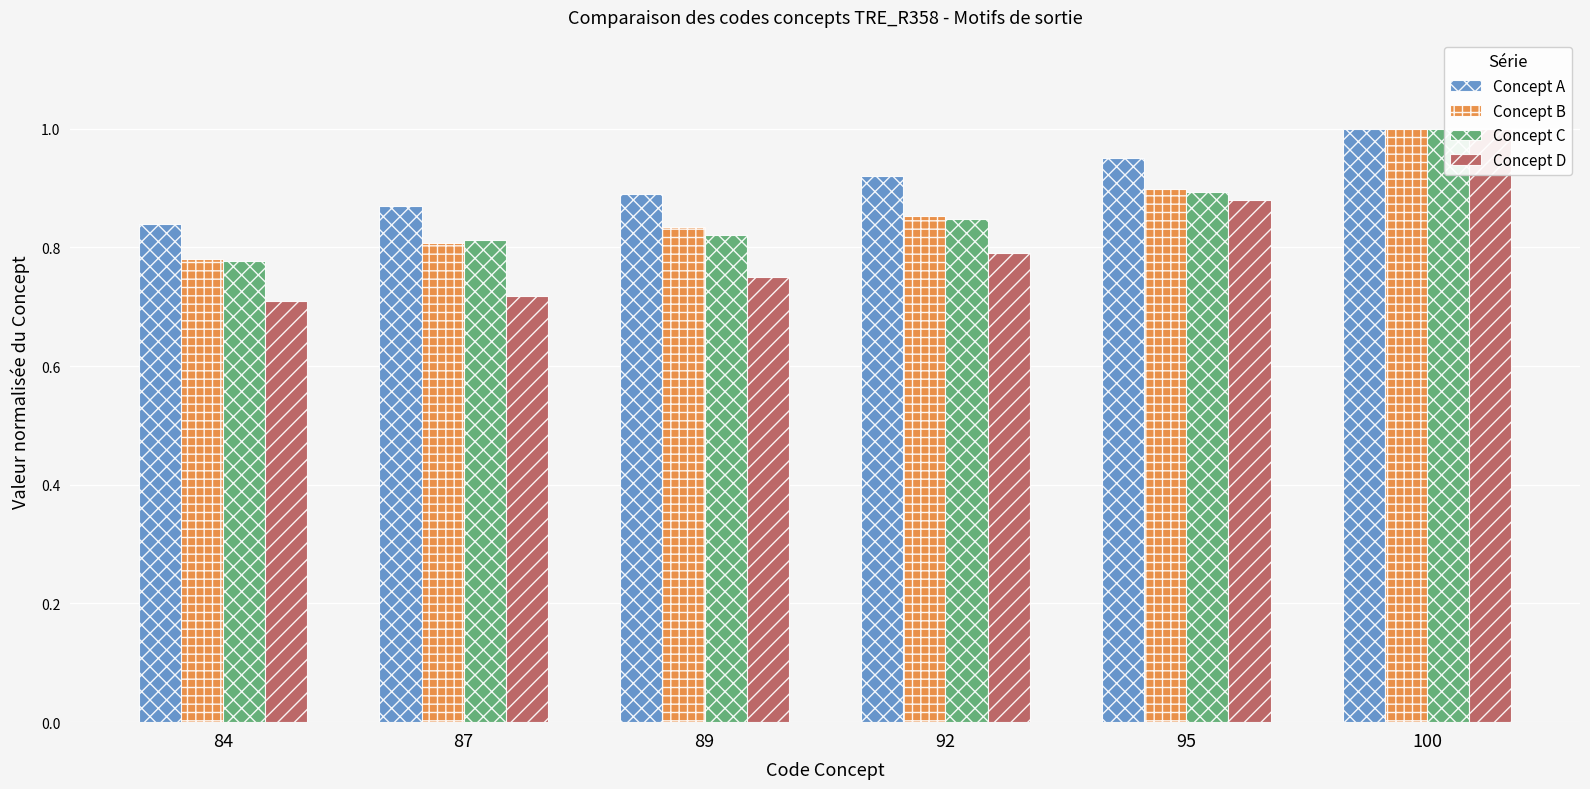

Reading right to left, transcribe all the data shown in this chart.

Concept A: 1.0	0.9	0.9	0.9	0.9	0.8
Concept B: 1.0	0.9	0.9	0.8	0.8	0.8
Concept C: 1.0	0.9	0.8	0.8	0.8	0.8
Concept D: 1.0	0.9	0.8	0.8	0.7	0.7